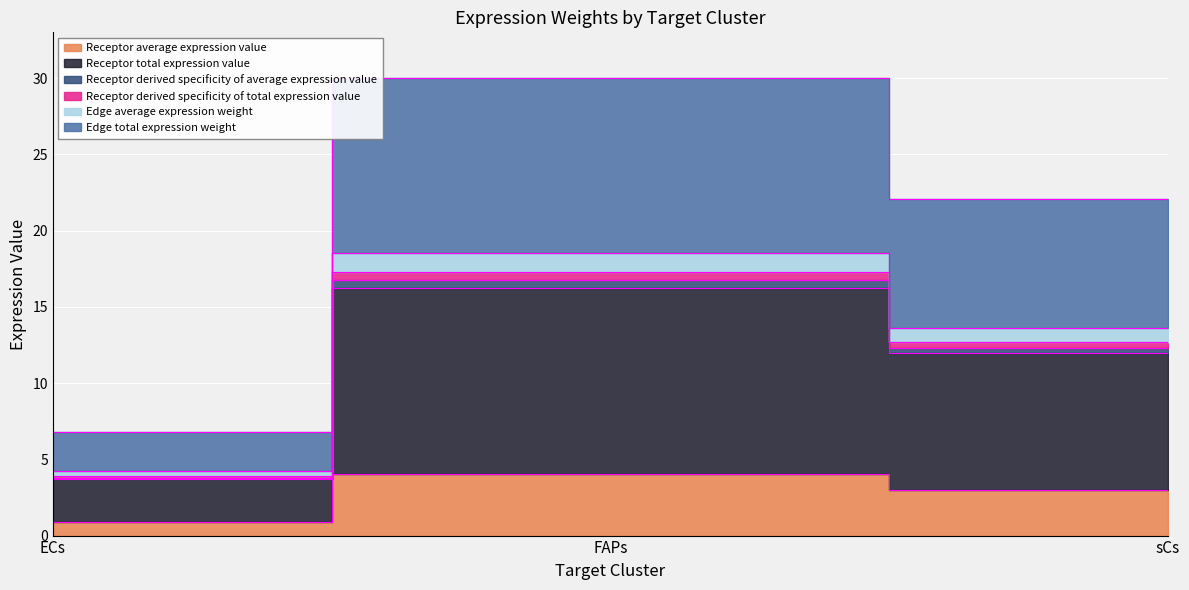

The Edge total expression weight series shows 30.0 at FAPs. True or false?

True